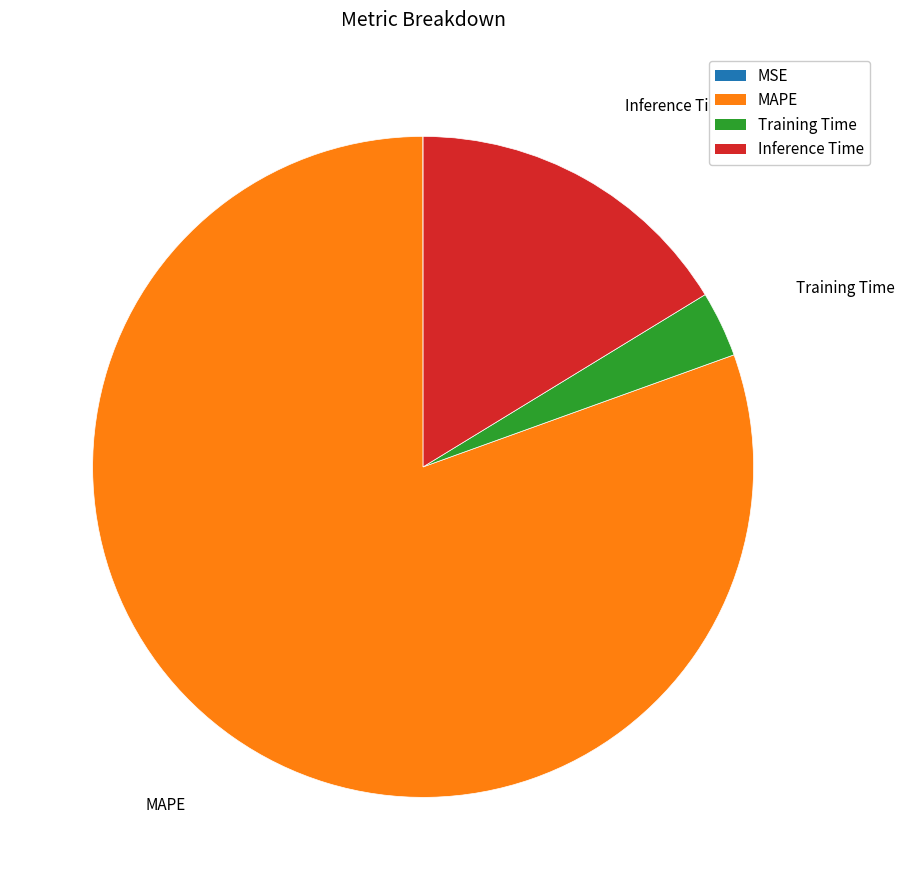

Which slice is the largest?

MAPE